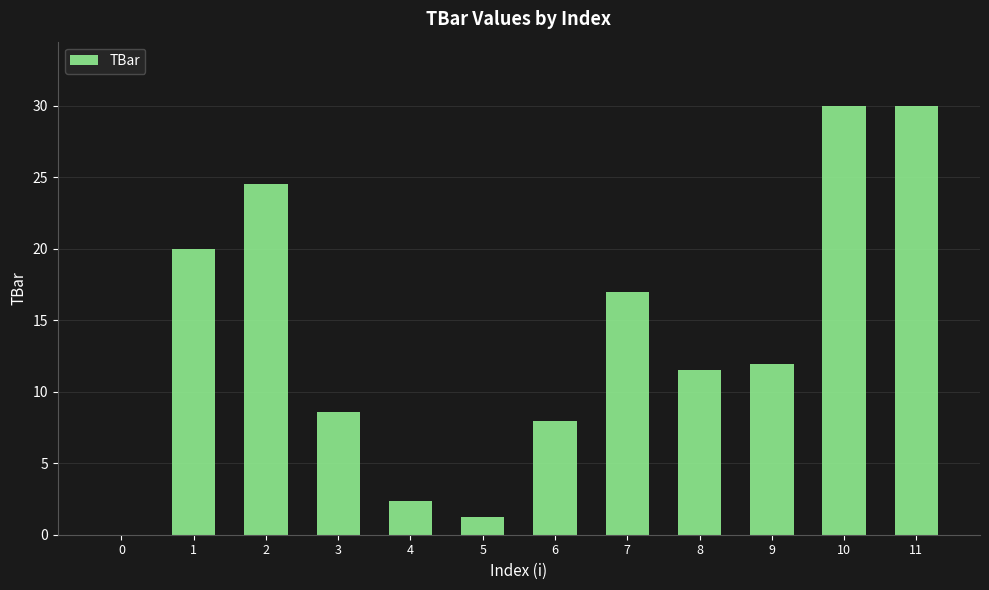

Where does the data first go above 11?

1